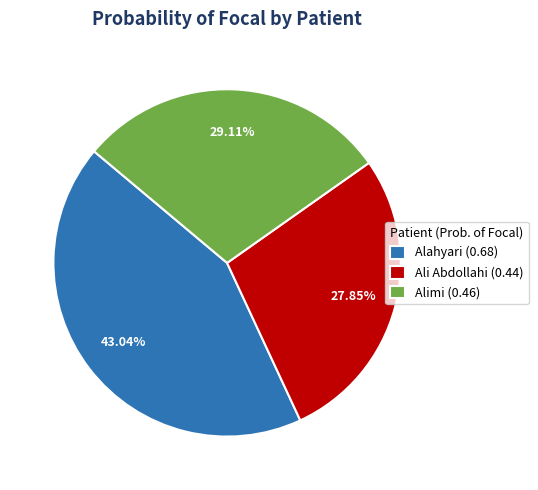

What is the smallest slice in the pie chart?

Ali Abdollahi